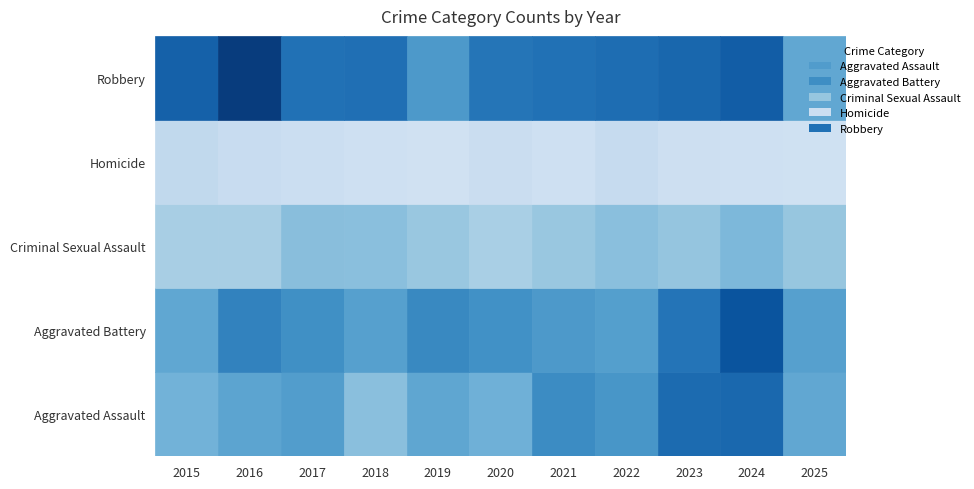

At which category is the sum across all series the highest?

2024